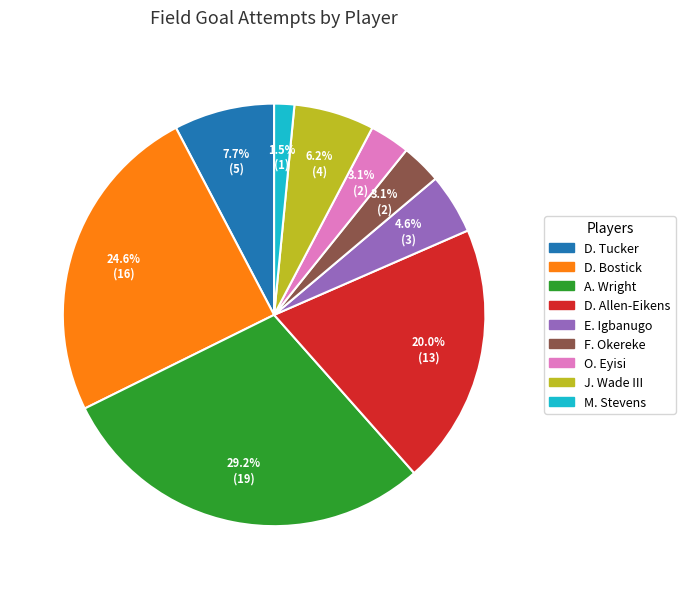

How many slices are in this pie chart?

9